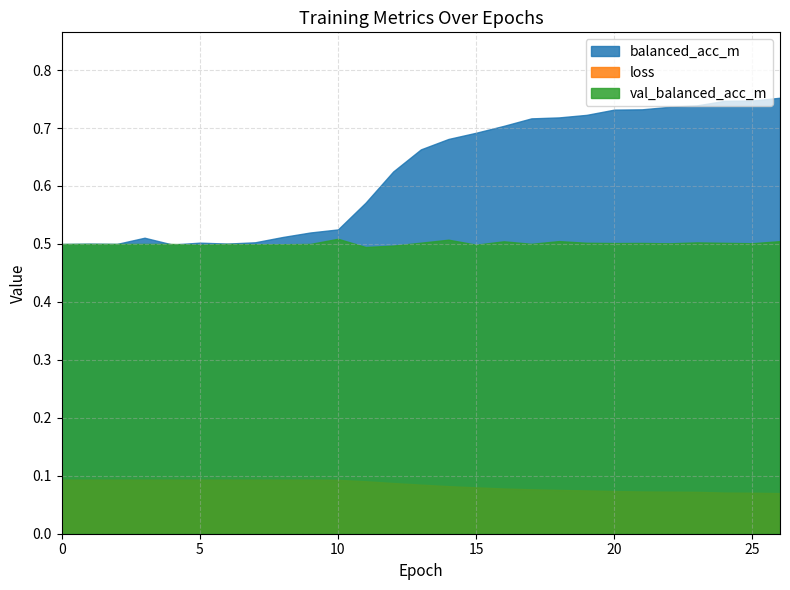

At which category does balanced_acc_m reach its first local valley?

2